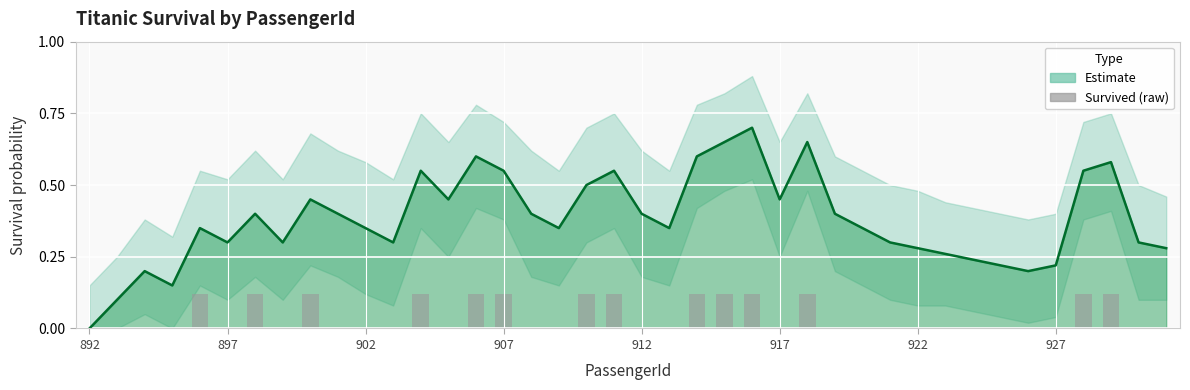

The Lower CI series shows 0.3 at 26. True or false?

False